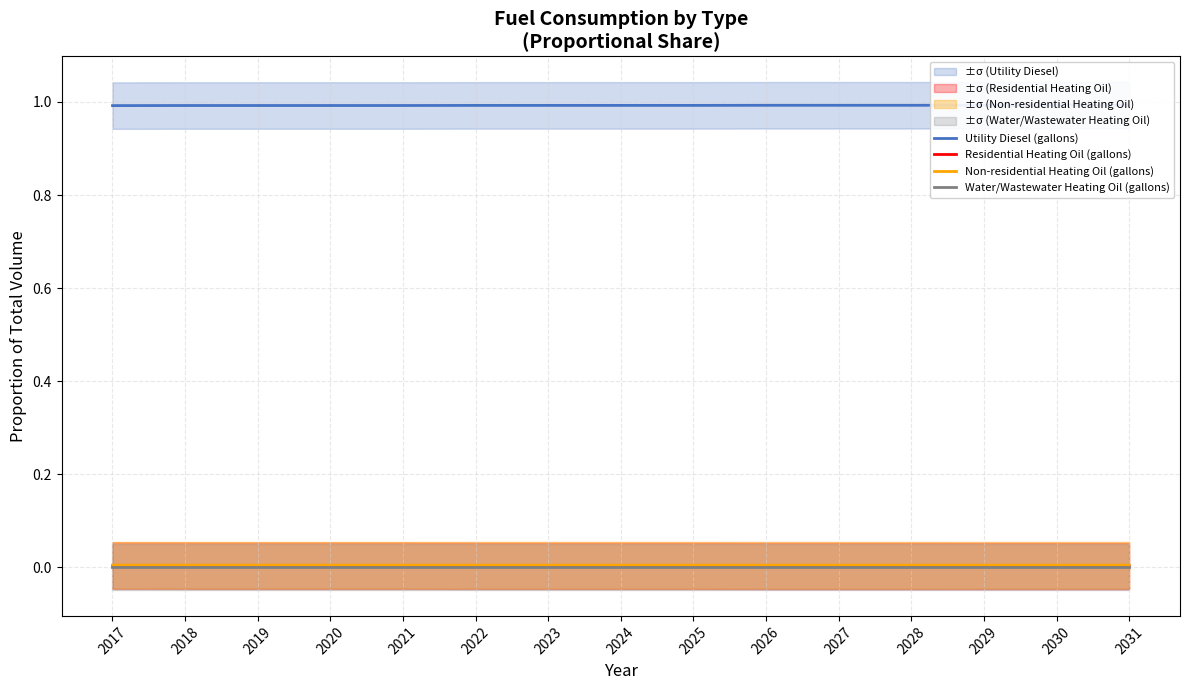

How many series are shown in this chart?

4